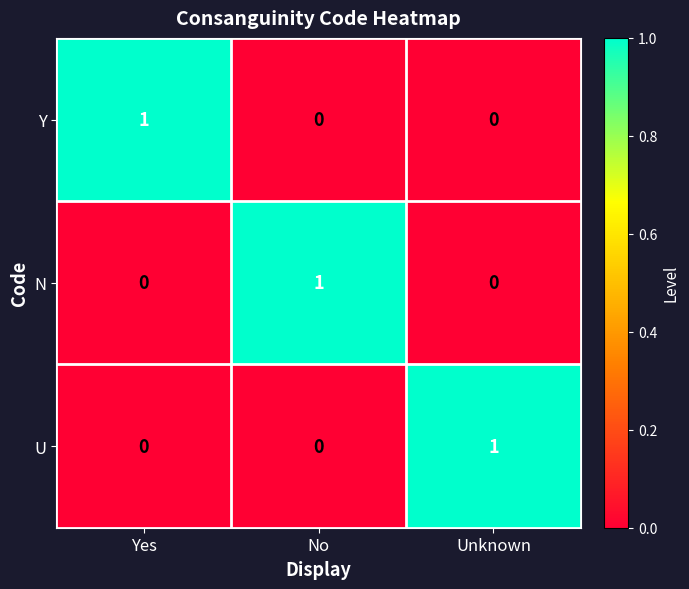

How many Y values are between 0 and 1?

3